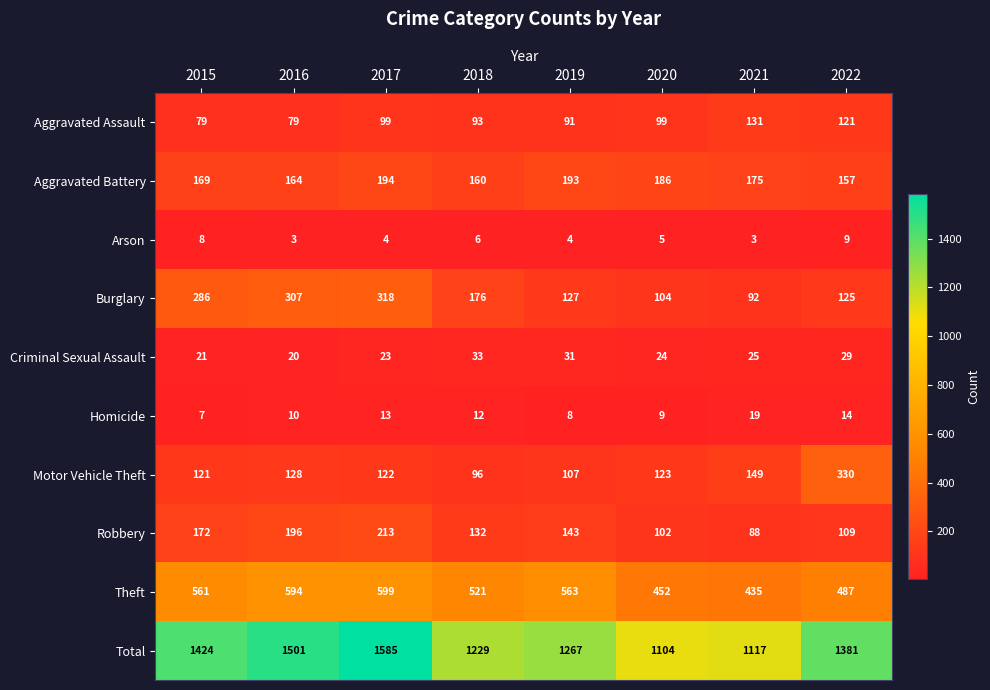

Rank the series at 2018 from highest to lowest value.

Total, Theft, Burglary, Aggravated Battery, Robbery, Motor Vehicle Theft, Aggravated Assault, Criminal Sexual Assault, Homicide, Arson